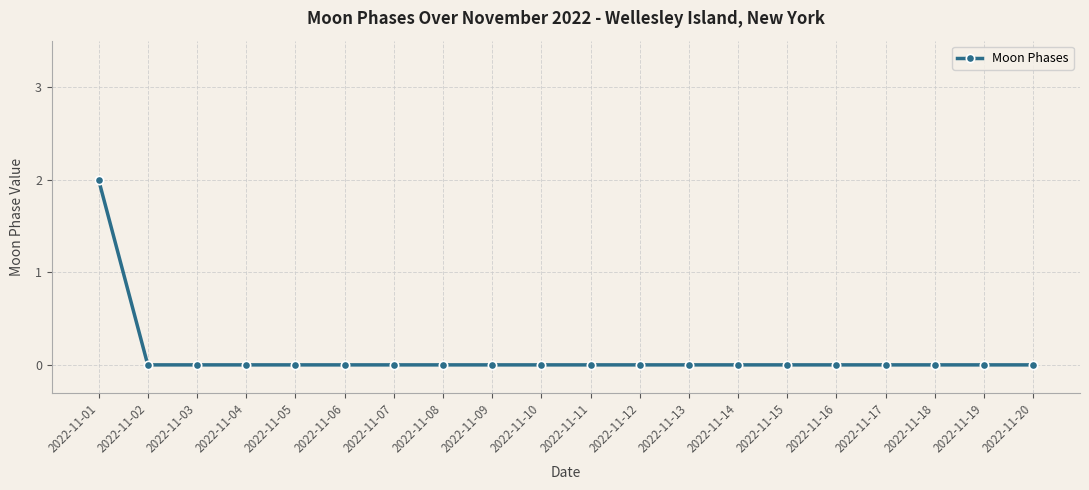

What is the difference between the maximum and minimum values?

2